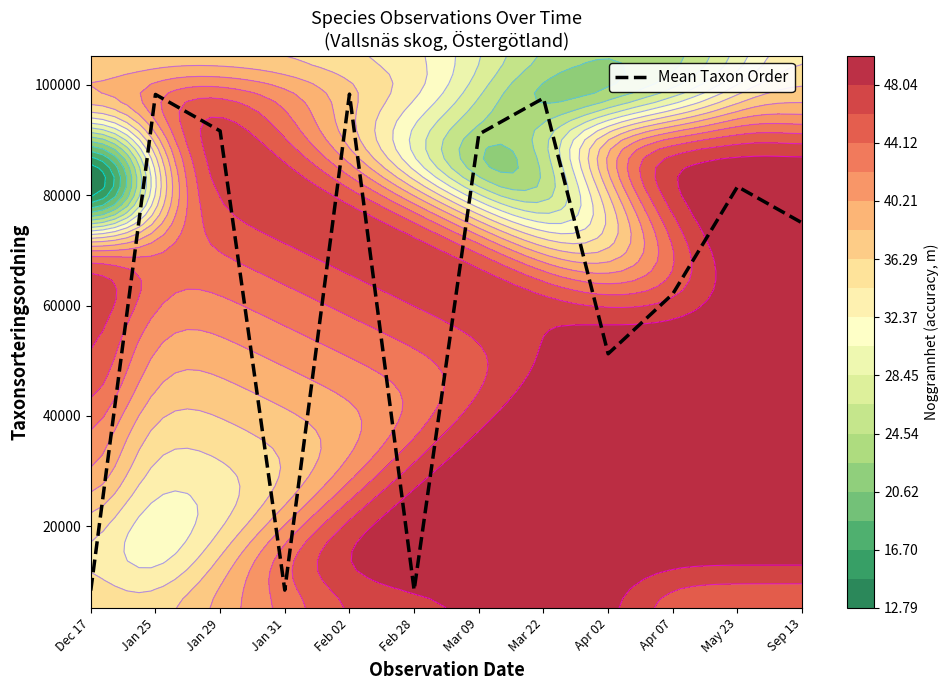

What is the difference between the second highest and minimum values?

89889.0